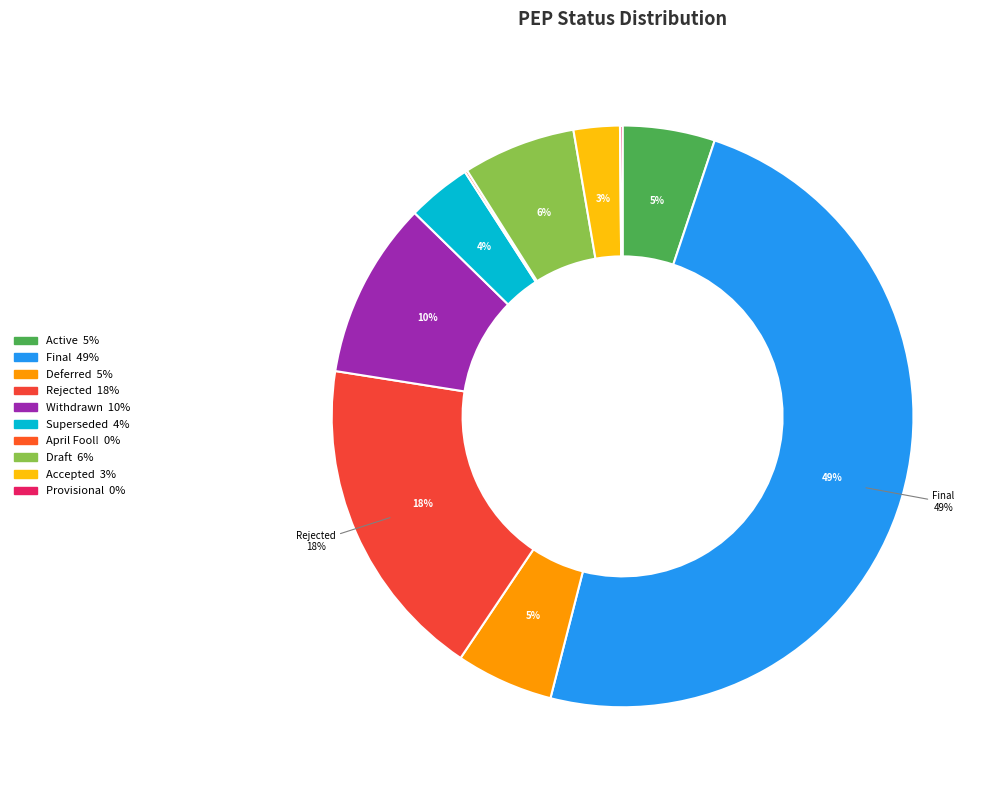

To the nearest percent, what percentage of the pie is Draft?

6%